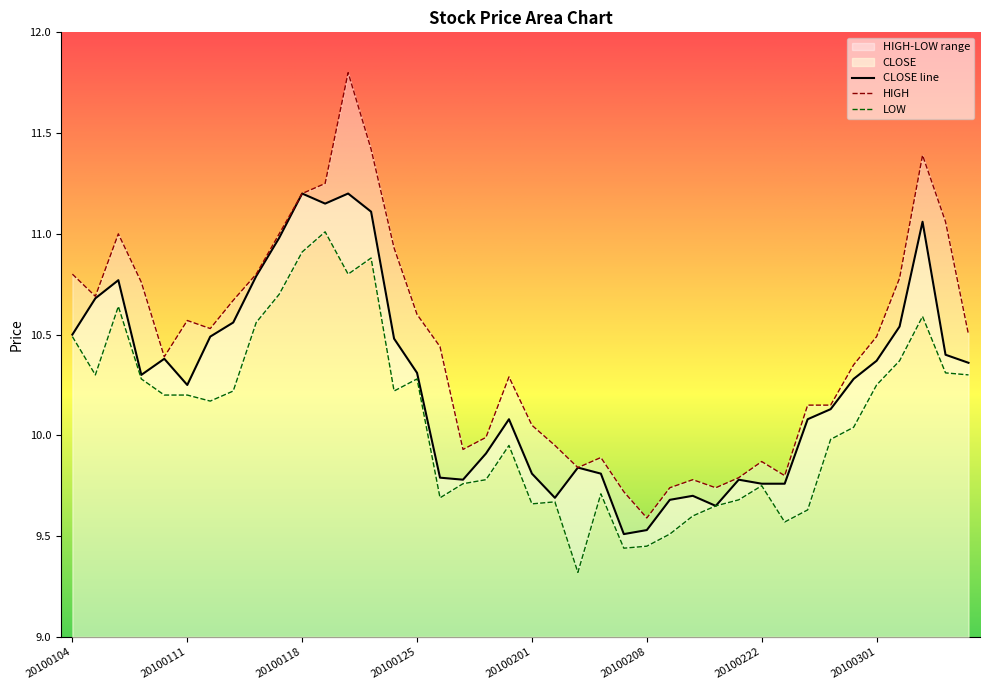

What is the difference between the maximum and second lowest values in the CLOSE series?

1.7